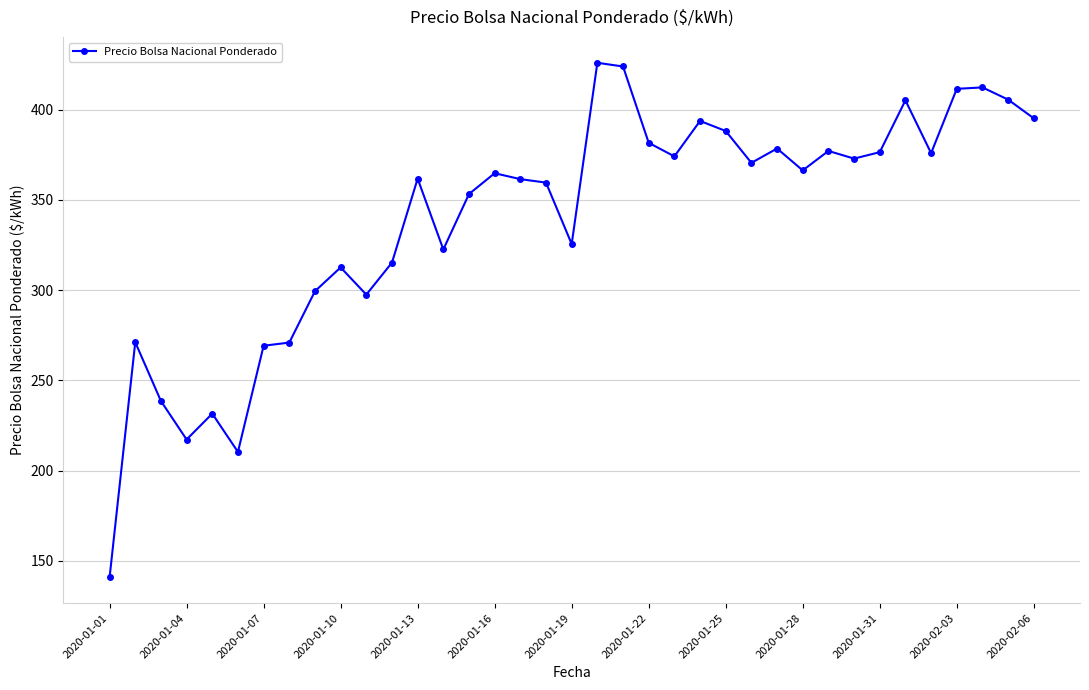

What is the average value?

339.5